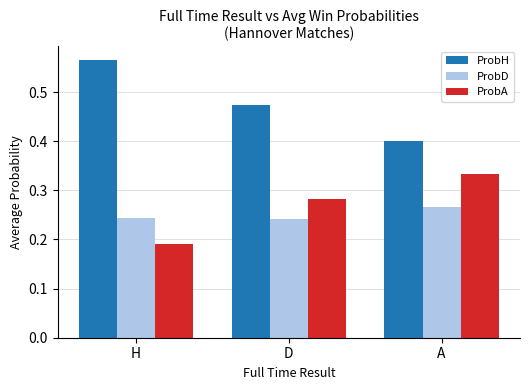

At D, list the series in order from largest to smallest.

ProbH, ProbA, ProbD